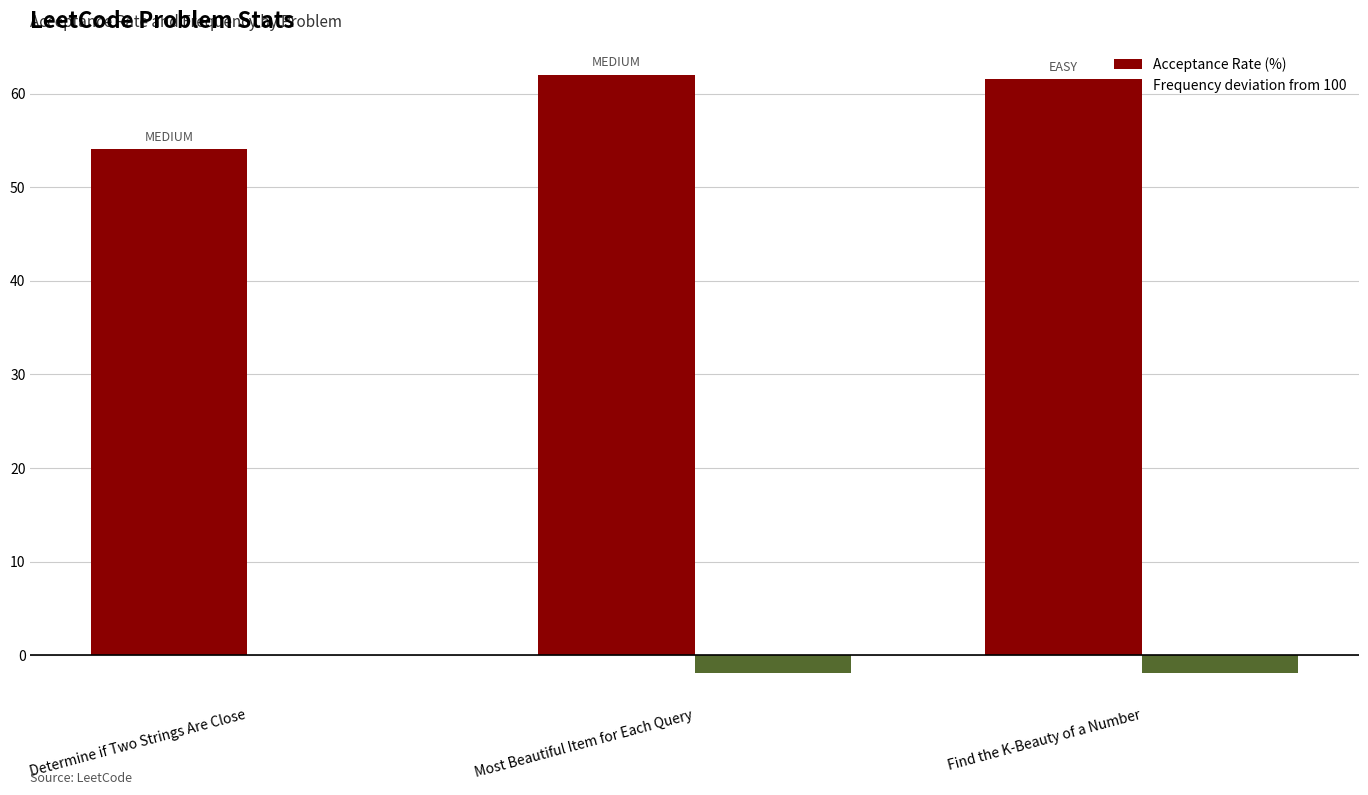

What is the value of the Acceptance Rate (%) bar at the 1st from the left?

54.1